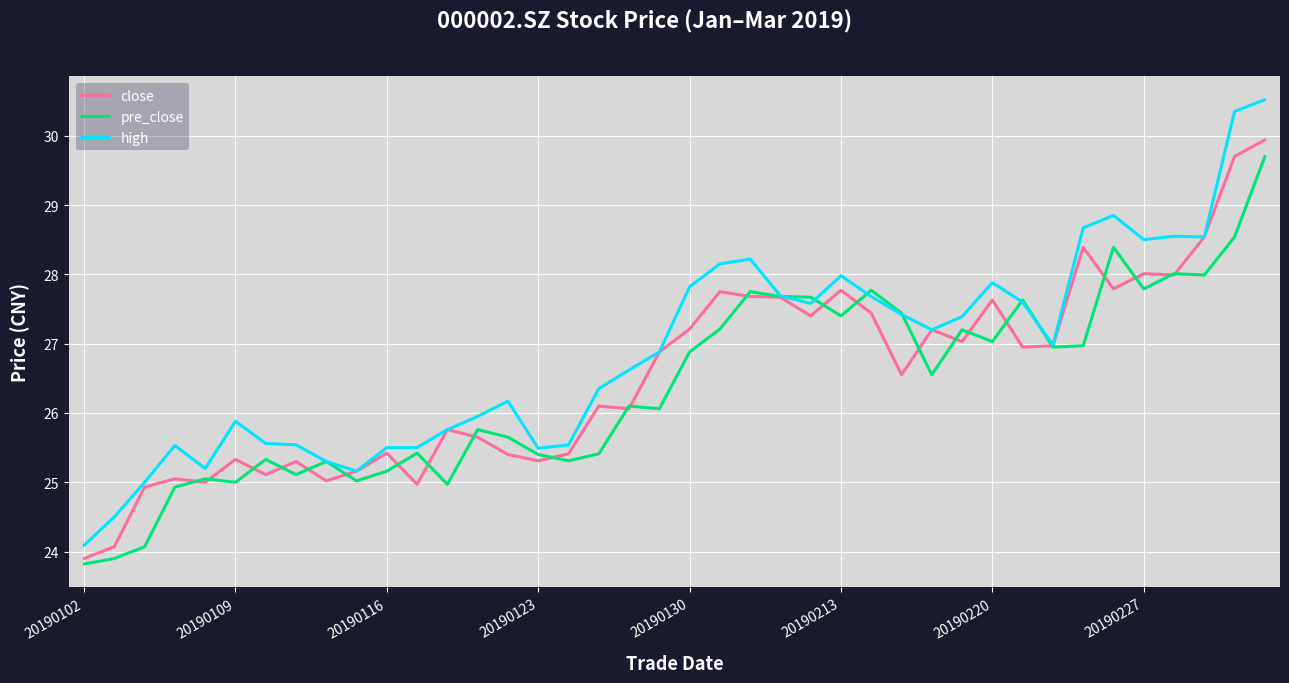

How many lines are shown in the chart?

3